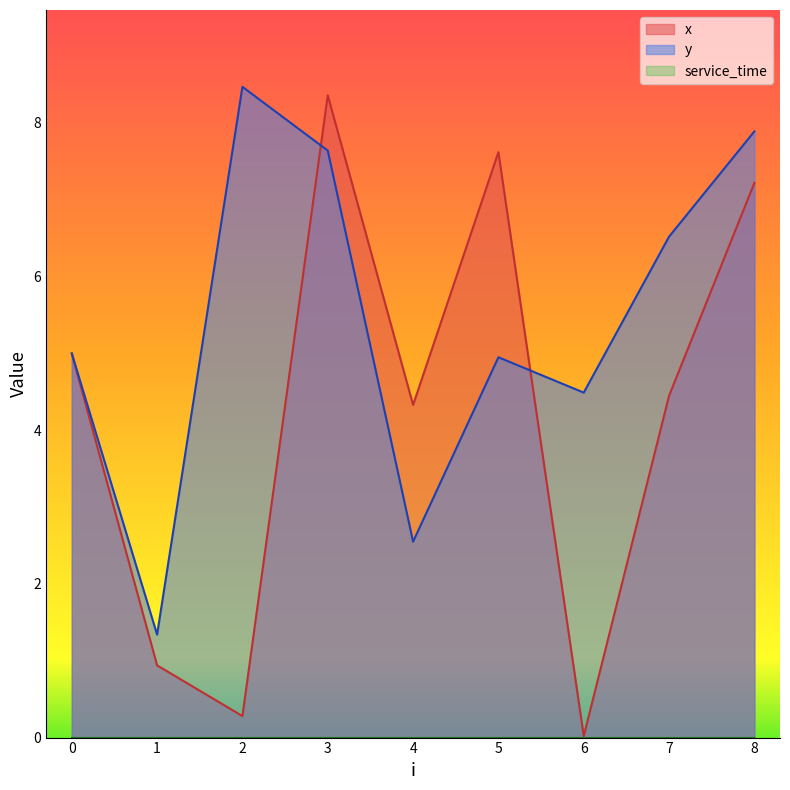

Which series has the largest total across all categories?

y